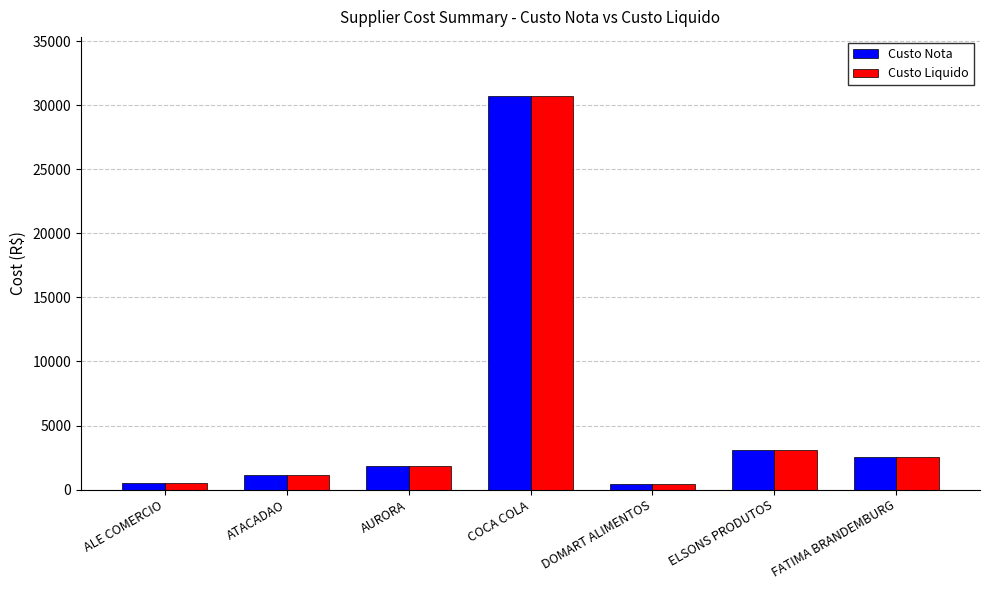

Which series changed the most between AURORA and COCA COLA?

Custo Nota